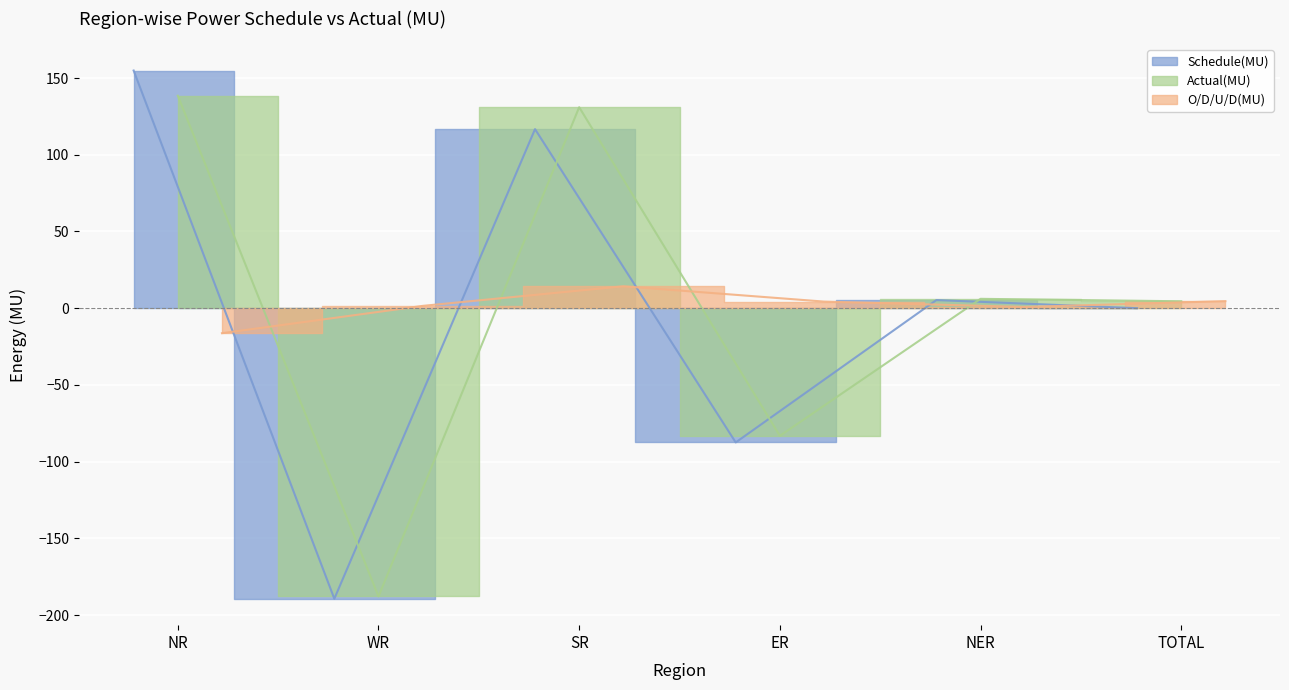

Read the Actual(MU) value at TOTAL.

4.5